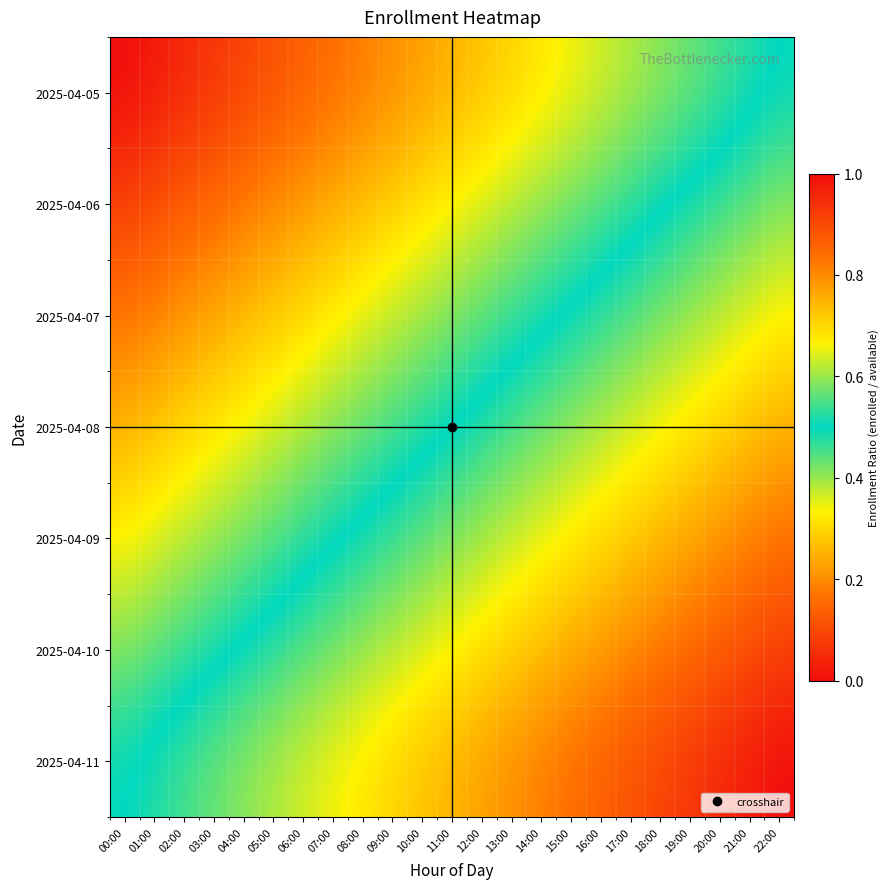

Rank the series by their average value, from highest to lowest.

2025-04-11, 2025-04-10, 2025-04-09, 2025-04-08, 2025-04-07, 2025-04-06, 2025-04-05